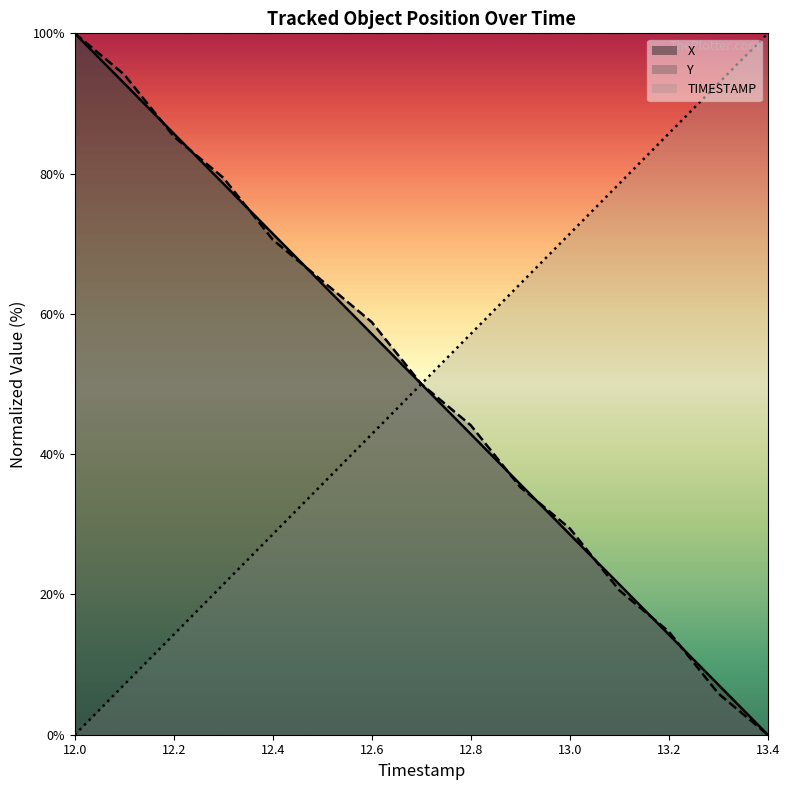

What is the maximum value shown in the chart?

100.0